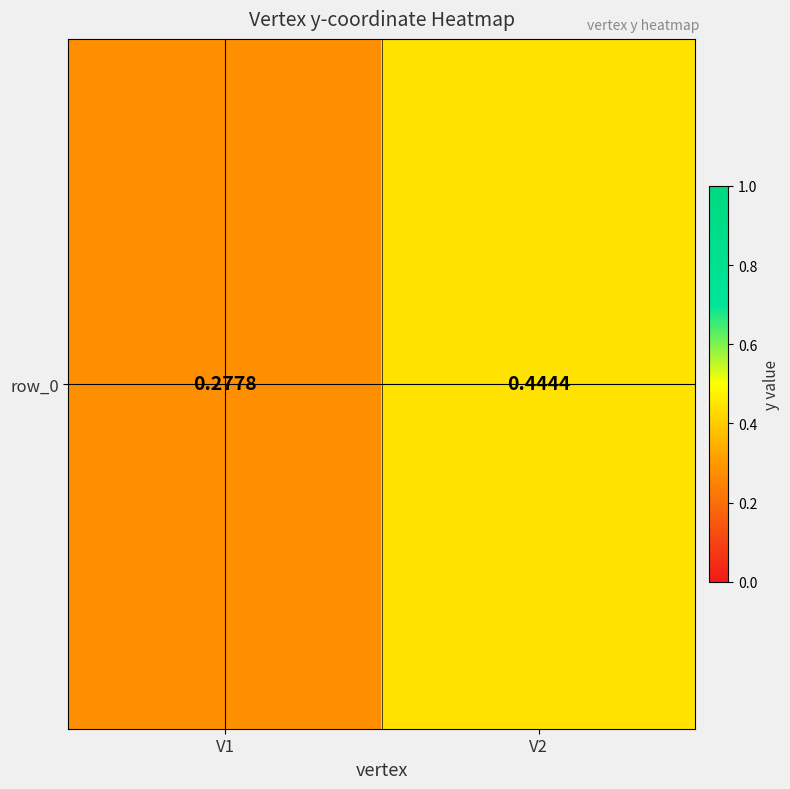

At which label is the value closest to 0?

V1